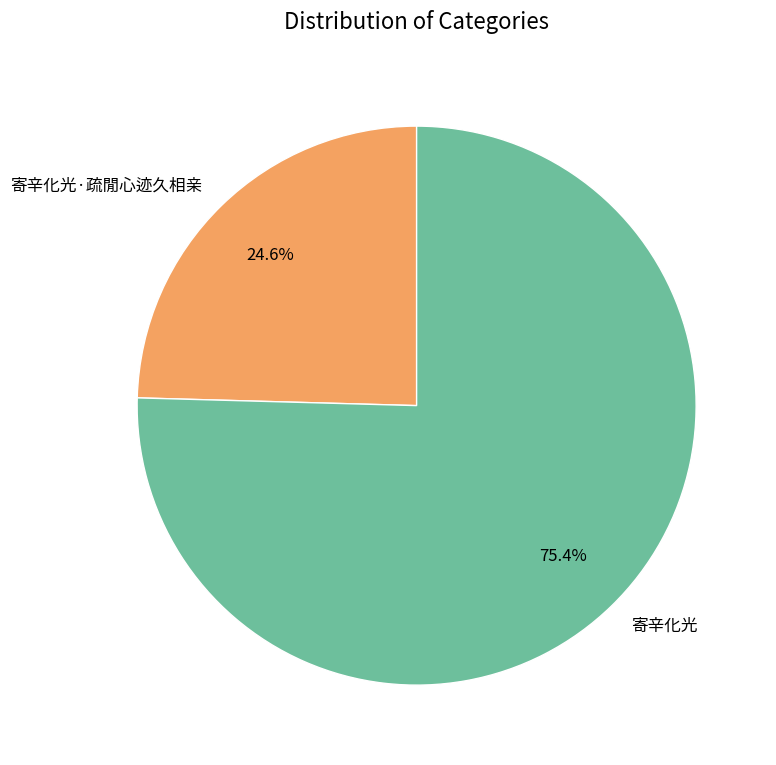

To the nearest percent, what is the combined percentage of 寄辛化光 and 寄辛化光·疏閒心迹久相亲?

100%